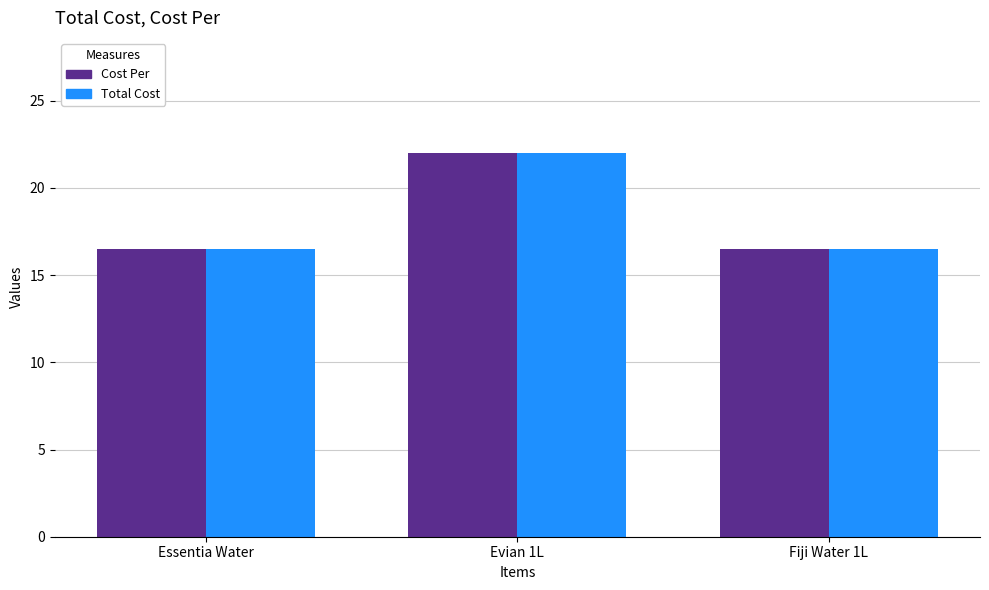

At how many categories does at least one series exceed 18?

1